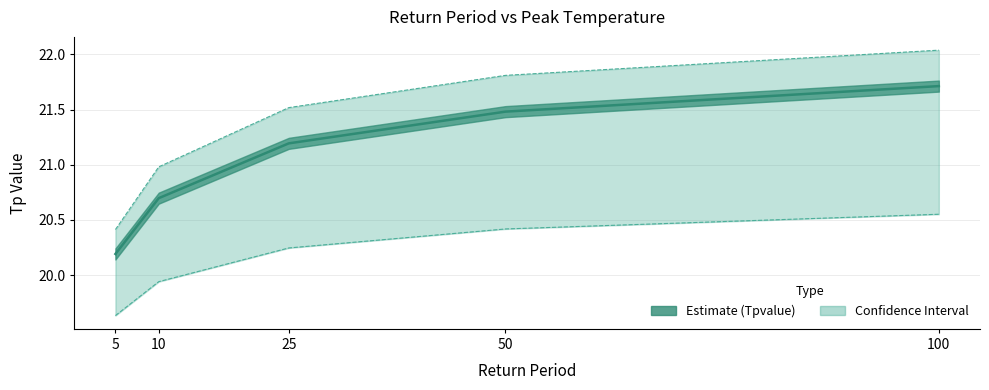

What is the value of the Tplower point at the 2nd from the left?

19.9